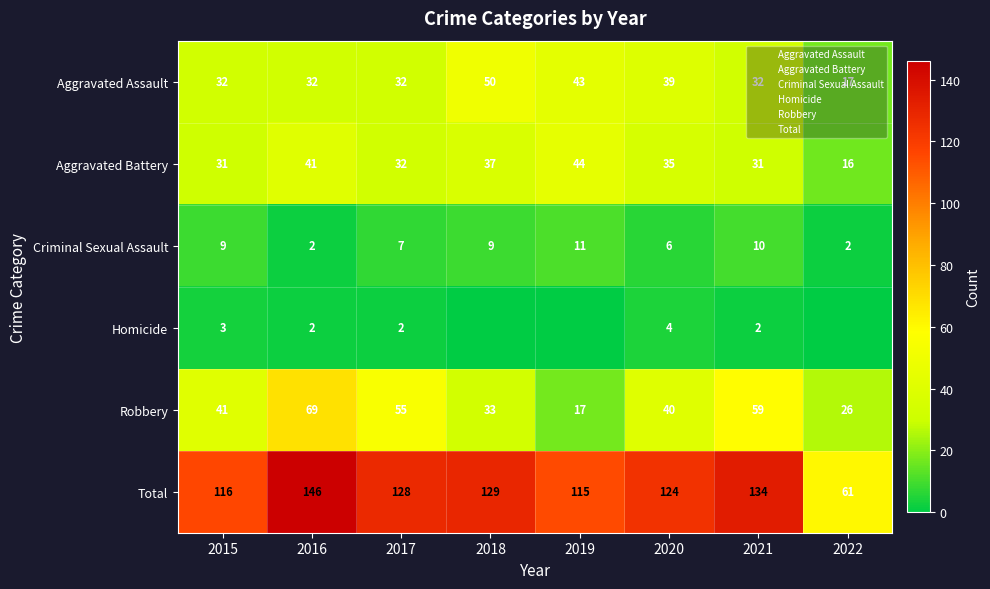

At which label does Aggravated Battery first exceed 35?

2016